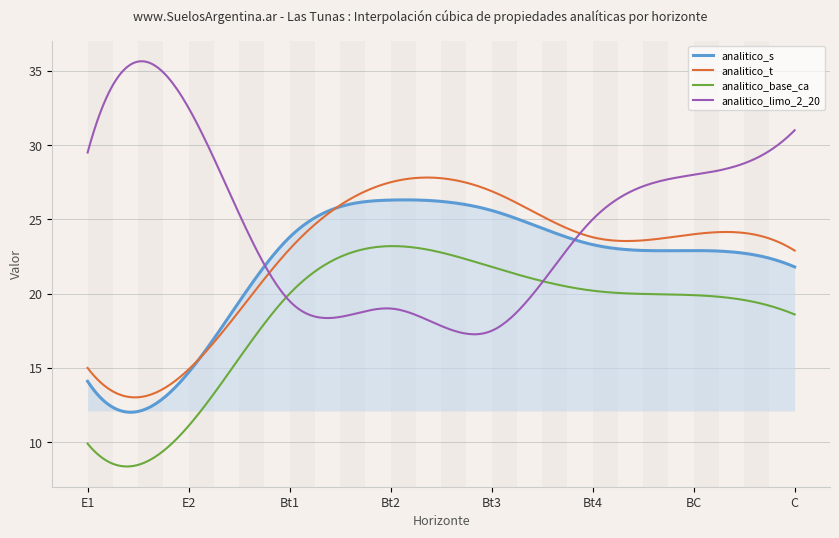

Which series has the largest total across all categories?

analitico_limo_2_20